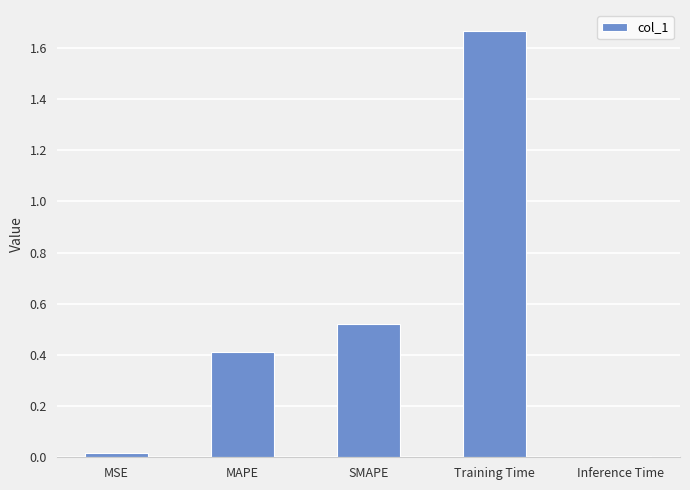

What is the sum of all values?

2.6